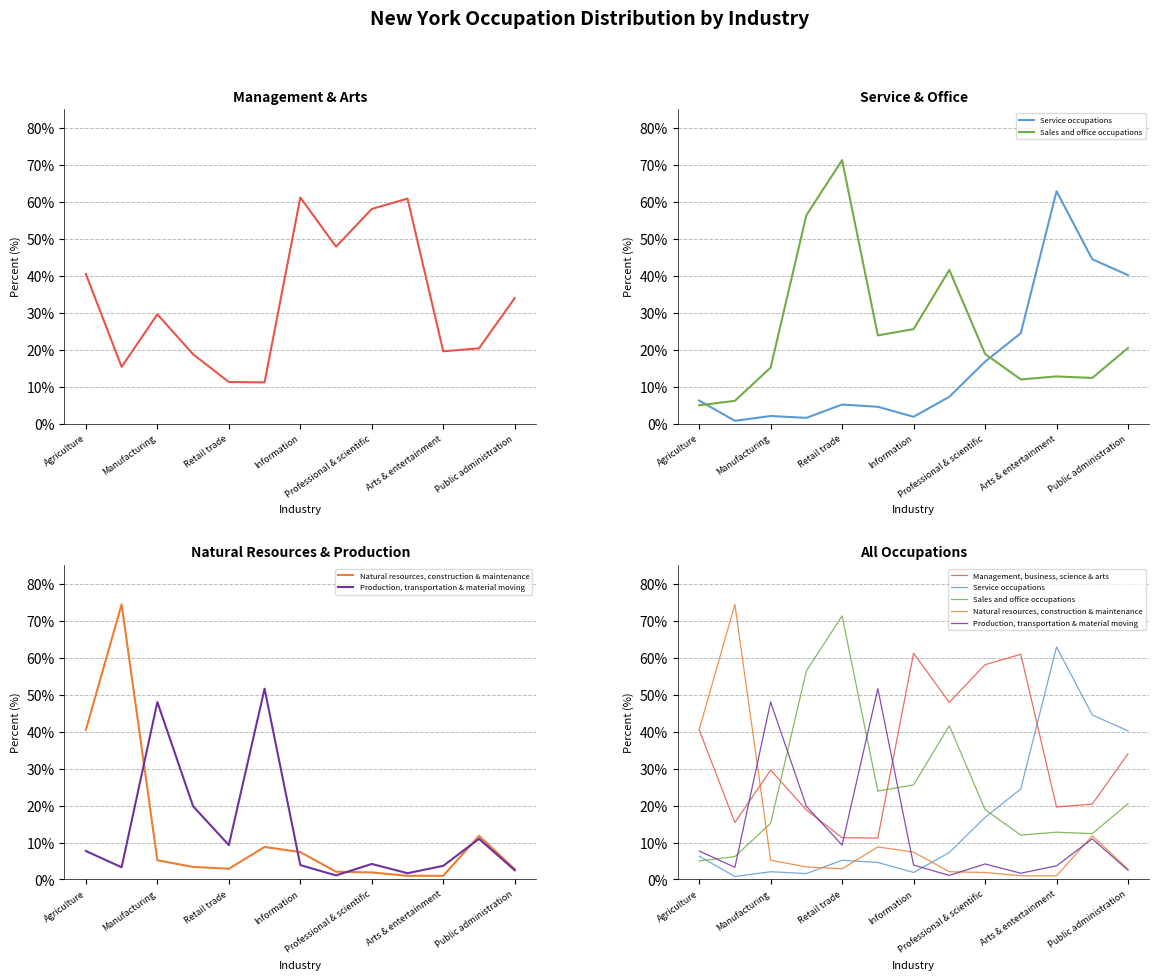

True or false: Sales and office occupations and Production, transportation & material moving cross at least once.

True